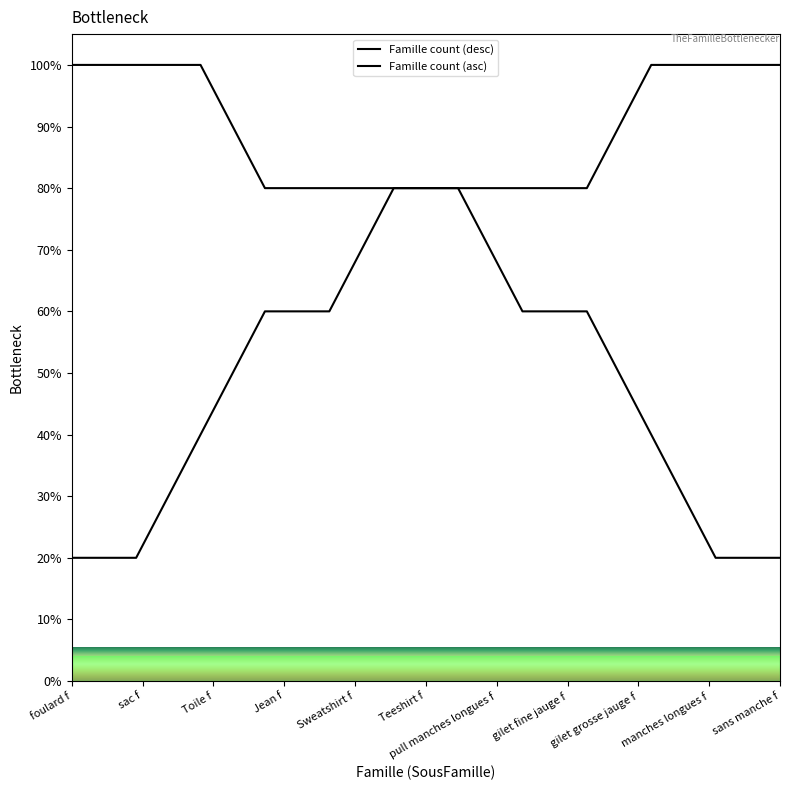

Does the chart have visible grid lines?

No